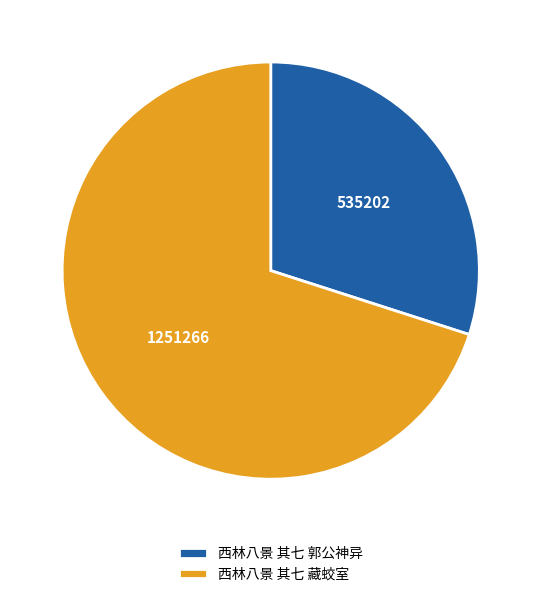

Combined, do 西林八景 其七 郭公神异 and 西林八景 其七 藏蛟室 account for over 50%?

Yes